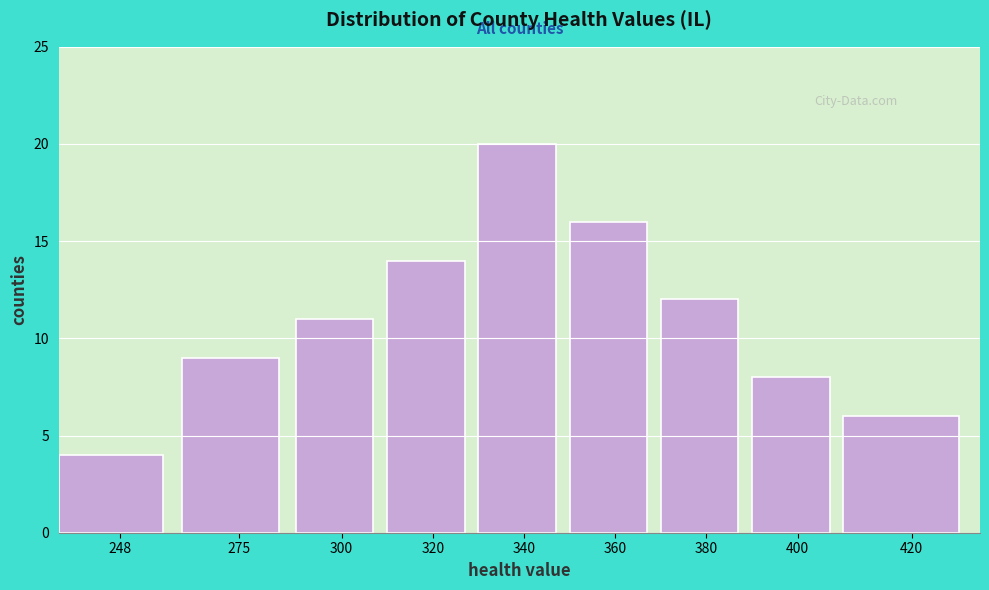

Reading left to right, transcribe all the data shown in this chart.

248=4	275=9	300=11	320=14	340=20	360=16	380=12	400=8	420=6